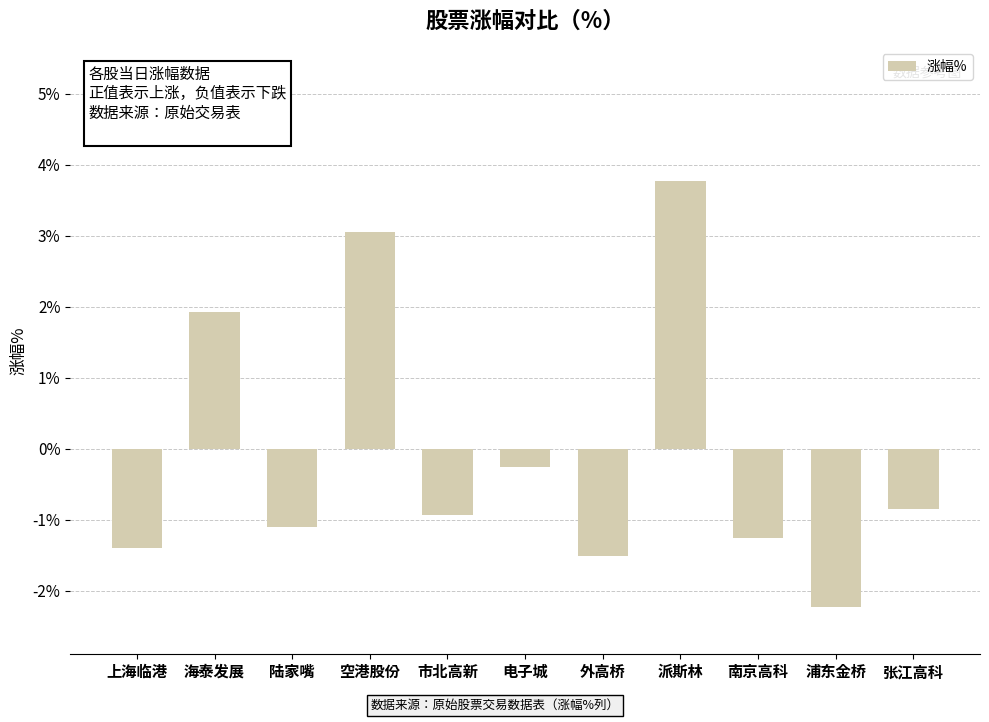

What is the difference between the maximum and minimum values?

6.0